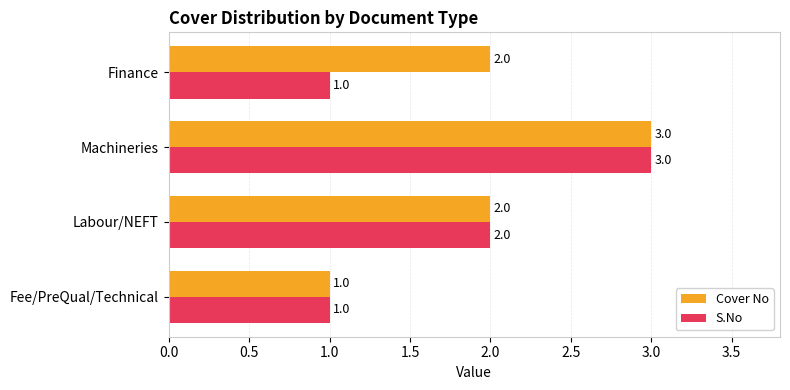

How many series are shown in this chart?

2